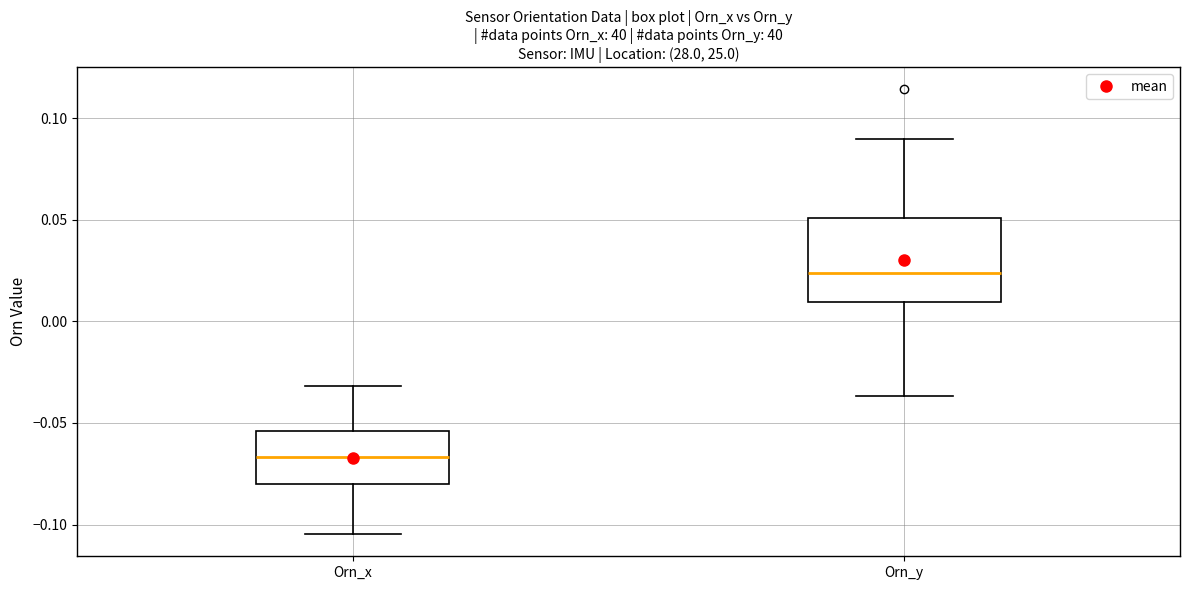

Where does the median line of the box for Orn_y sit on the y-axis? The values are not printed on the chart, so give them approximately, as read against the axis.

0.025